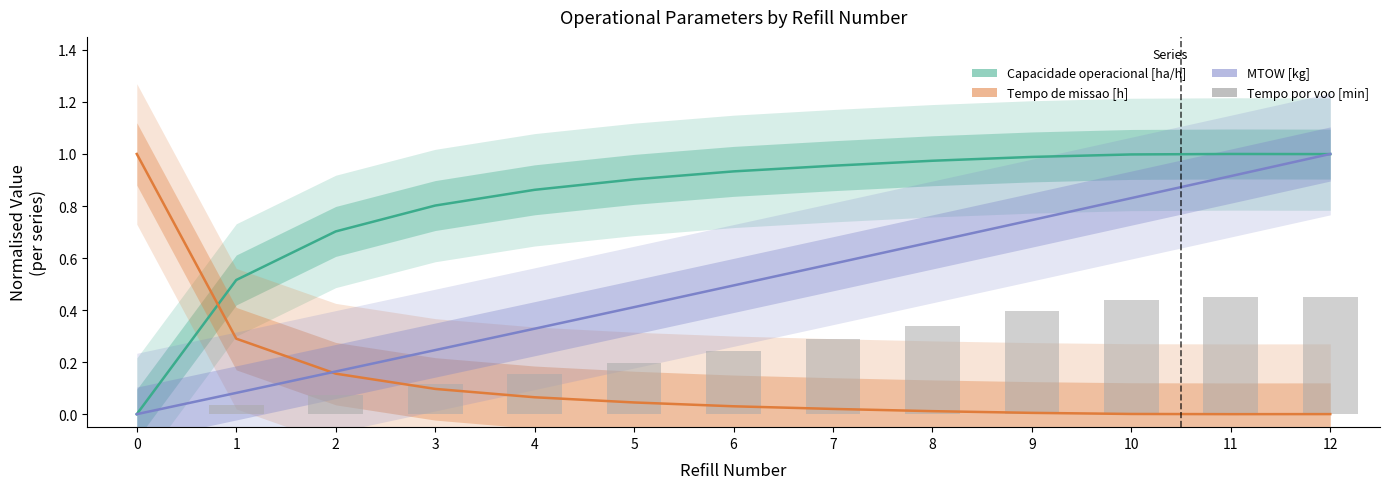

What is the sum of the Tempo de missao [h] values at 1 and 3?

0.4